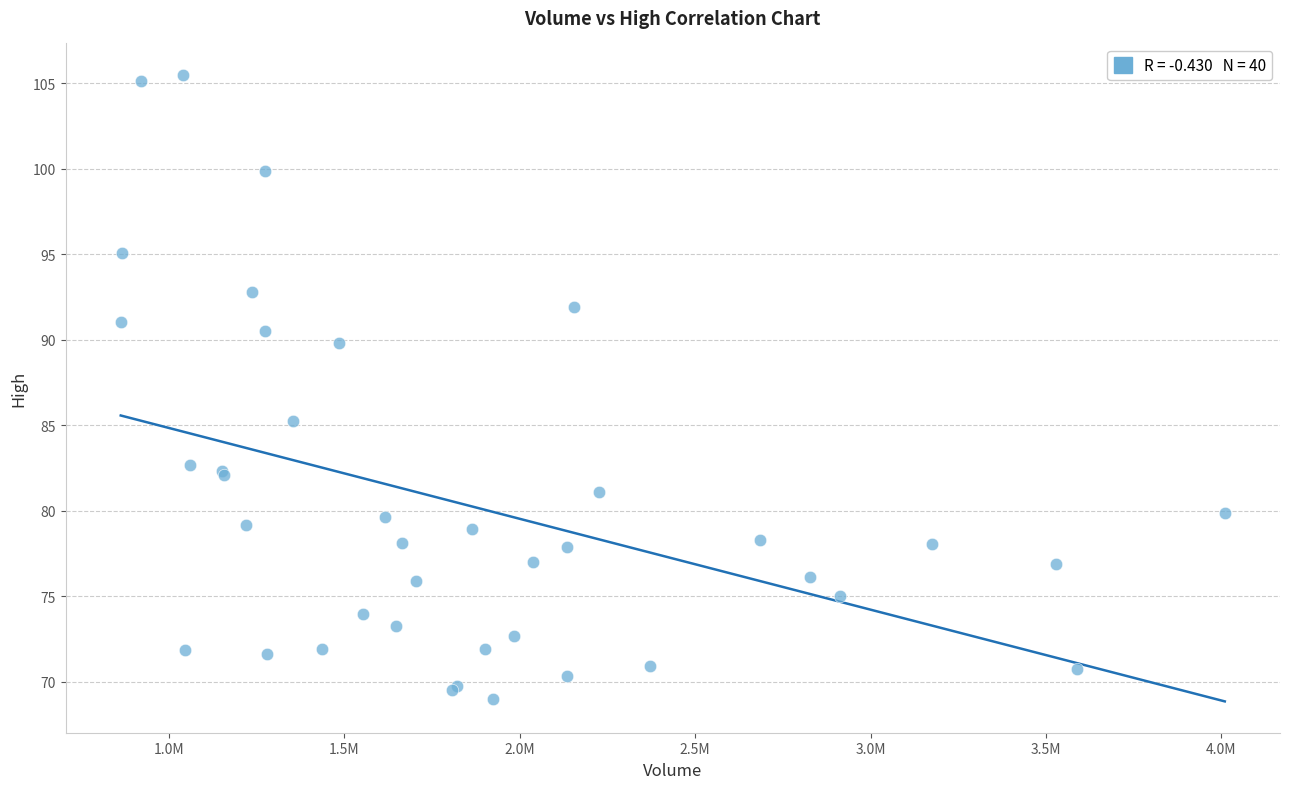

What Y value in the scatter plot is closest to 87?

85.2